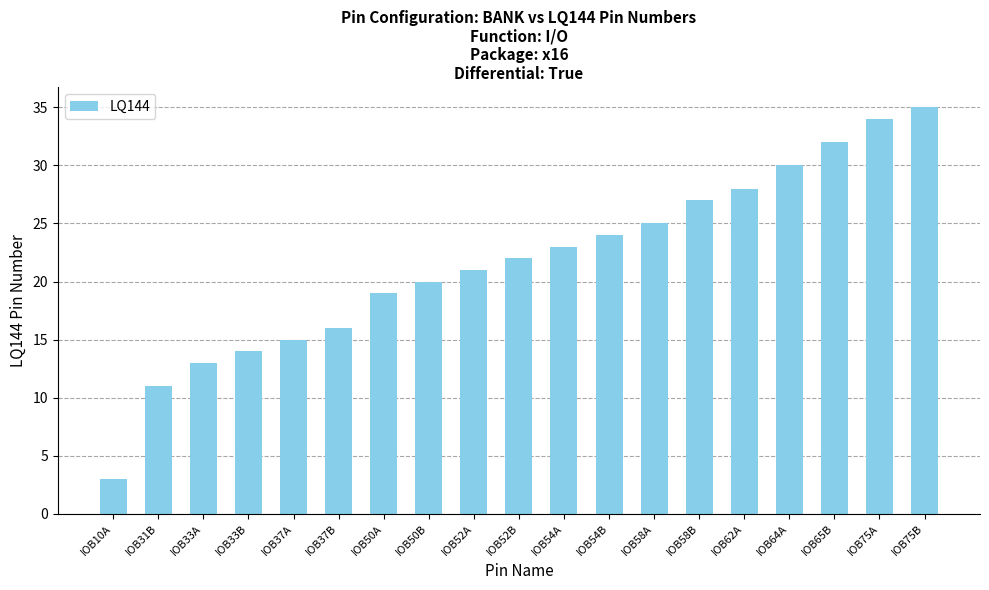

How many bars are there in total?

19